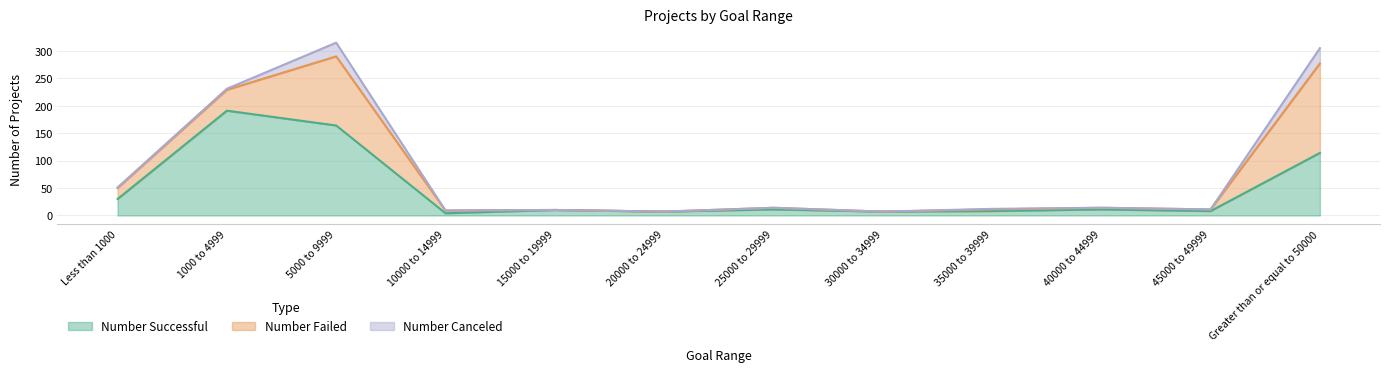

Which category has the highest value in the Number Successful series?

1000 to 4999